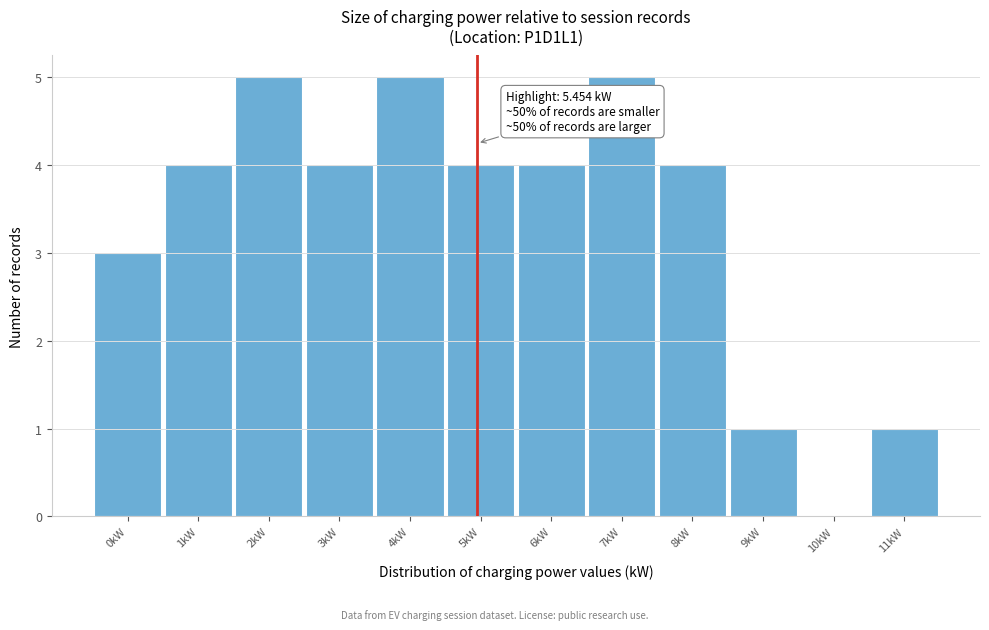

Reading left to right, what are all the values shown in this chart?

0kW=3	1kW=4	2kW=5	3kW=4	4kW=5	5kW=4	6kW=4	7kW=5	8kW=4	9kW=1	10kW=0	11kW=1